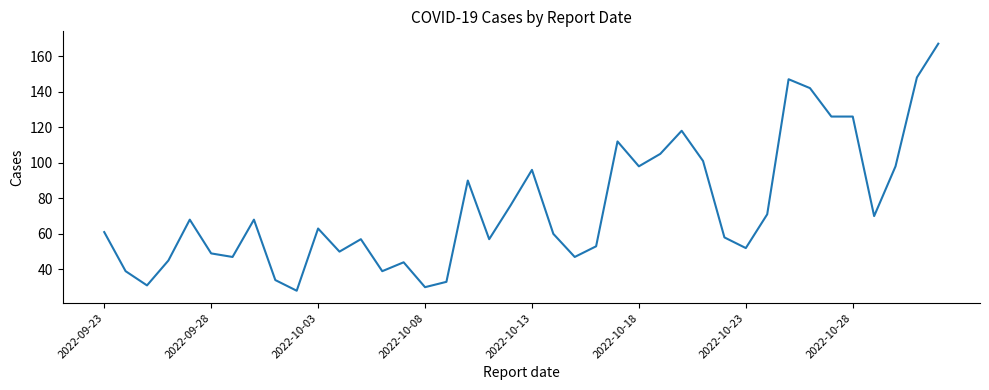

What is the greatest value displayed?

167